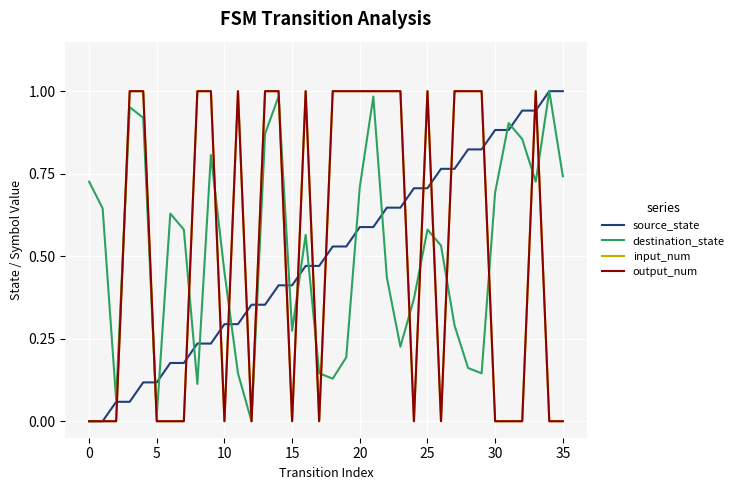

In output_num, how many points are higher than both neighbors (excluding endpoints)?

4